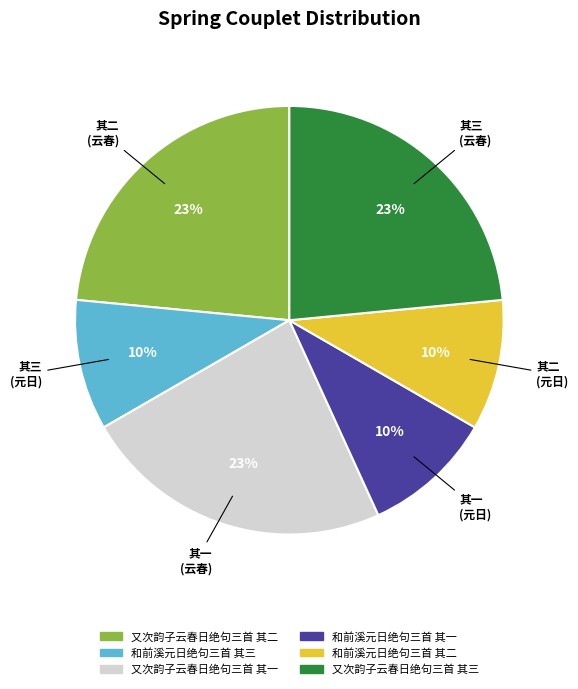

Do 又次韵子云春日绝句三首 其二 and 和前溪元日绝句三首 其一 together represent more than half of the pie?

No